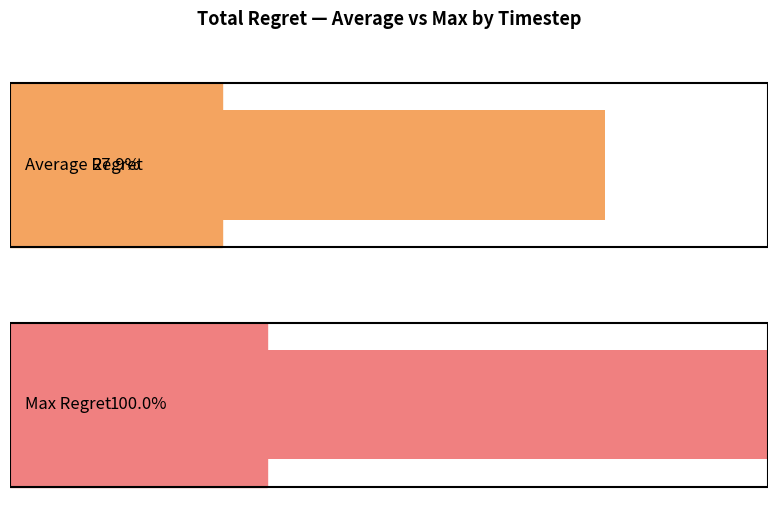

What is the total value across all series at 0.8?

0.2